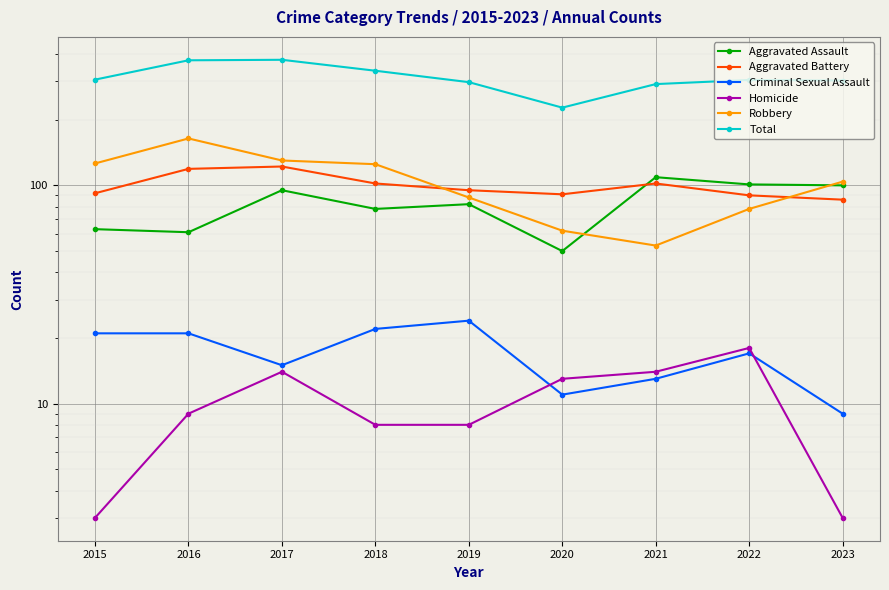

What is the value of the Total point at the 4th from the left?

335